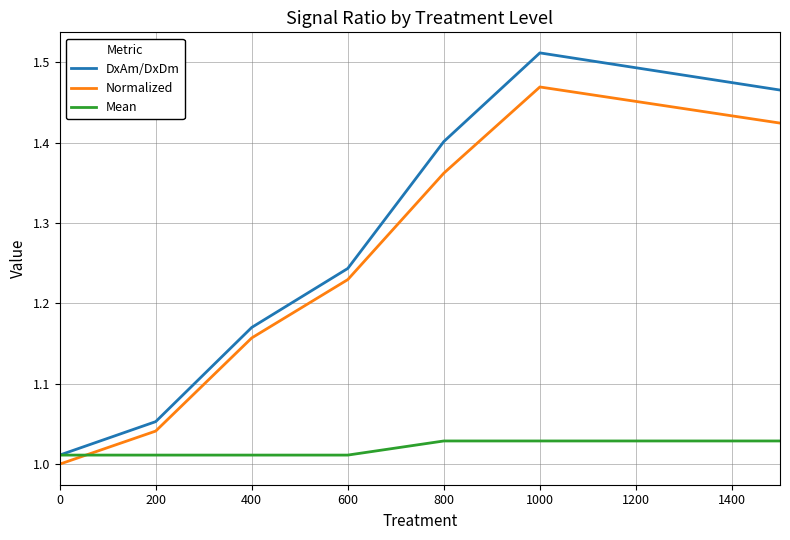

Which series has the widest spread of values?

DxAm/DxDm